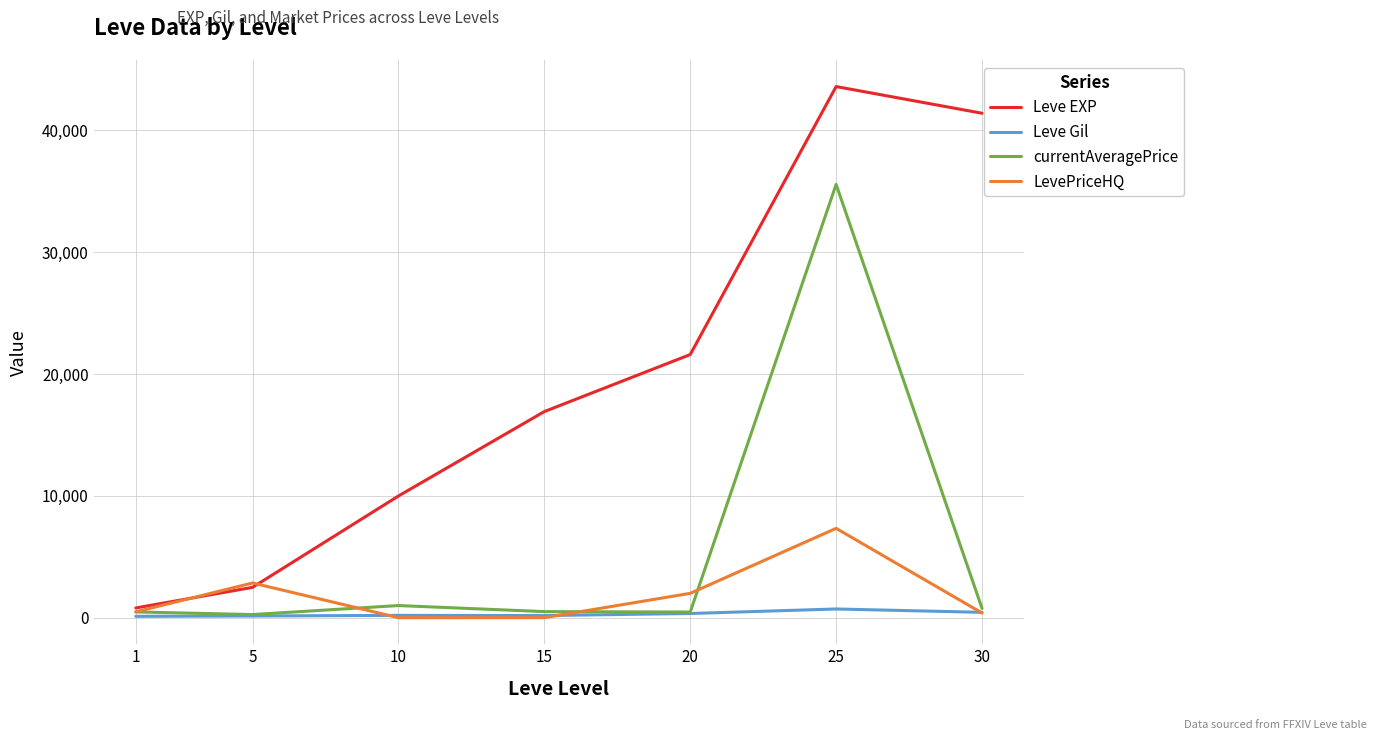

Is this an area chart (filled region under the line)?

No